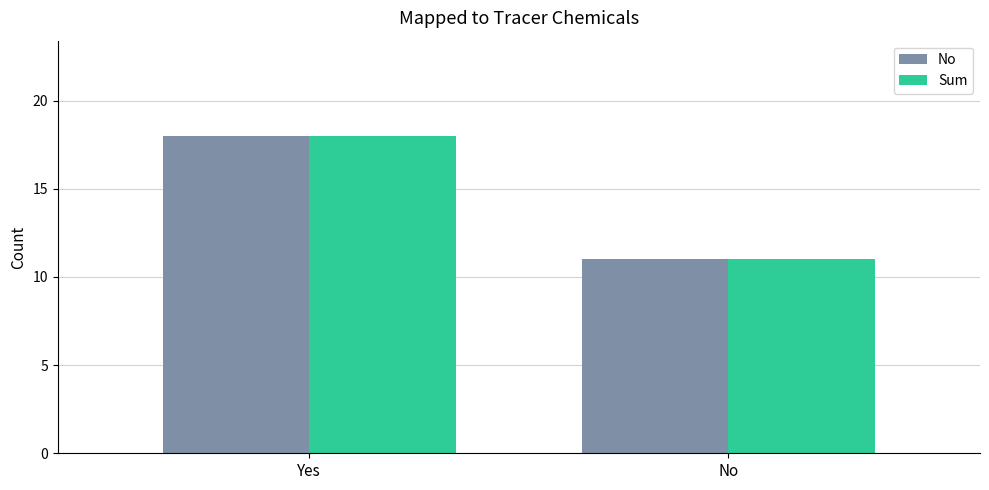

At which category is the sum across all series the highest?

Yes